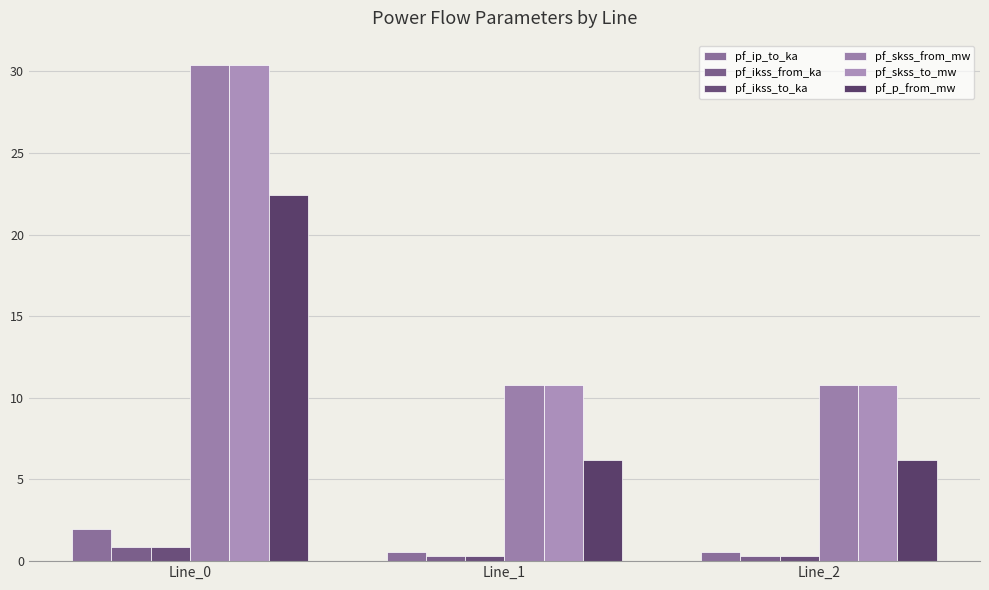

Is it true that pf_ikss_to_ka equals 0.9 at Line_0?

True